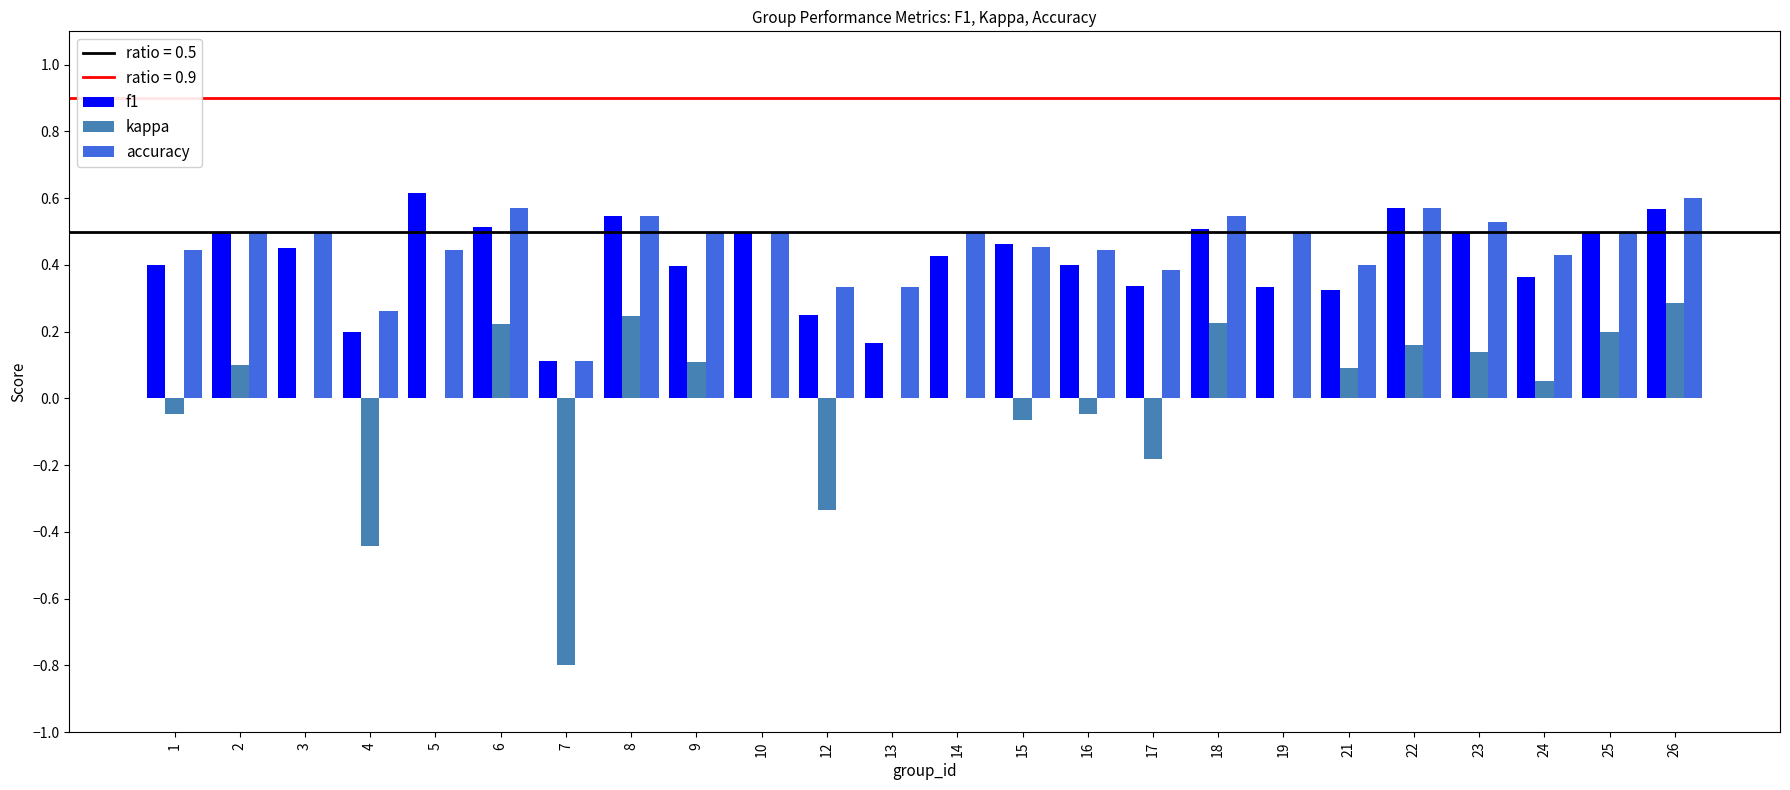

What is the total value across all series at 24?

0.8